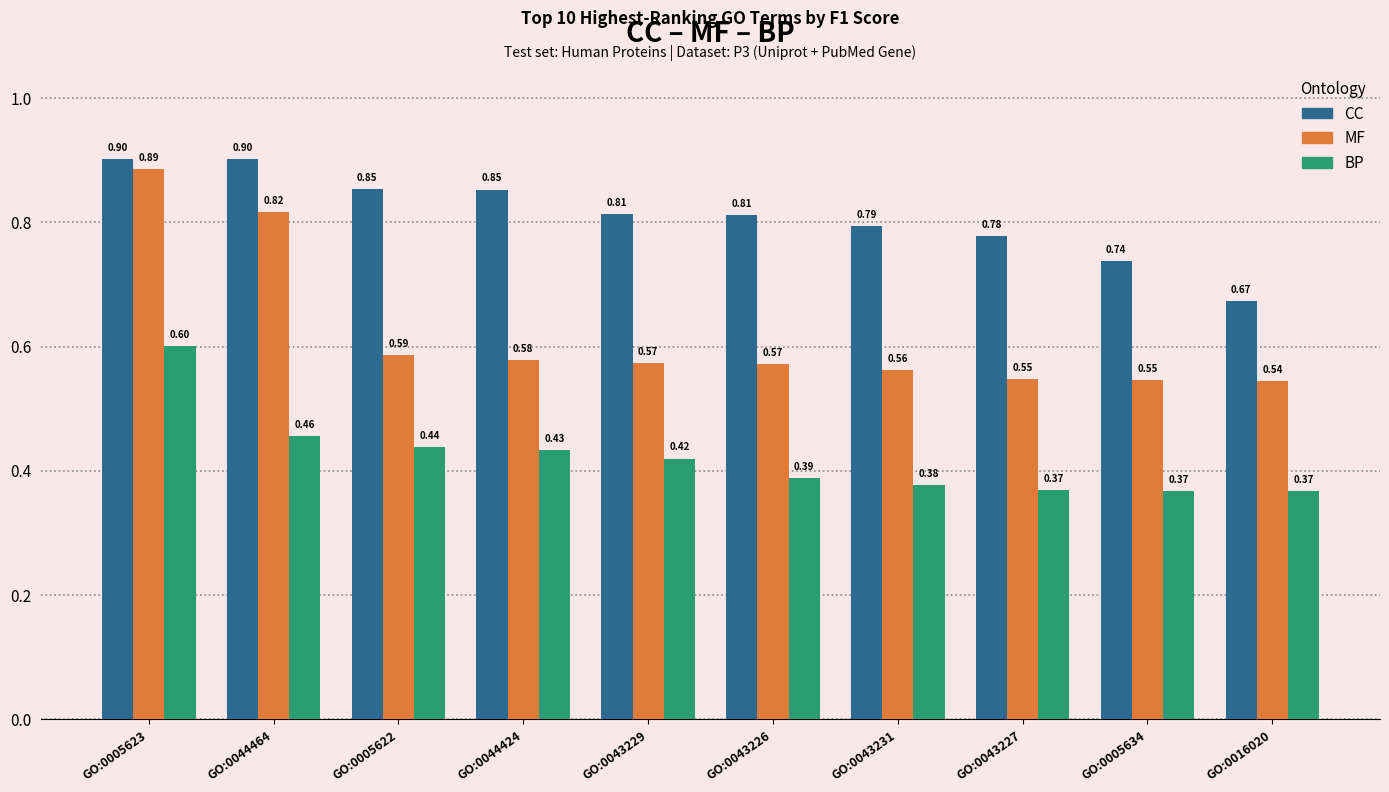

How many groups of bars are there?

10